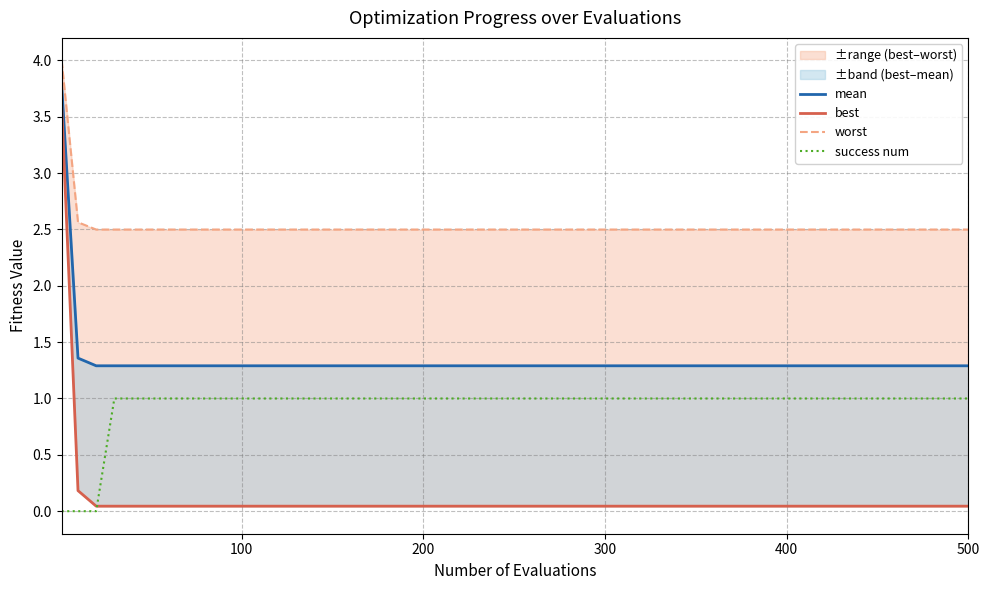

The success num series shows 1 at 300. True or false?

True